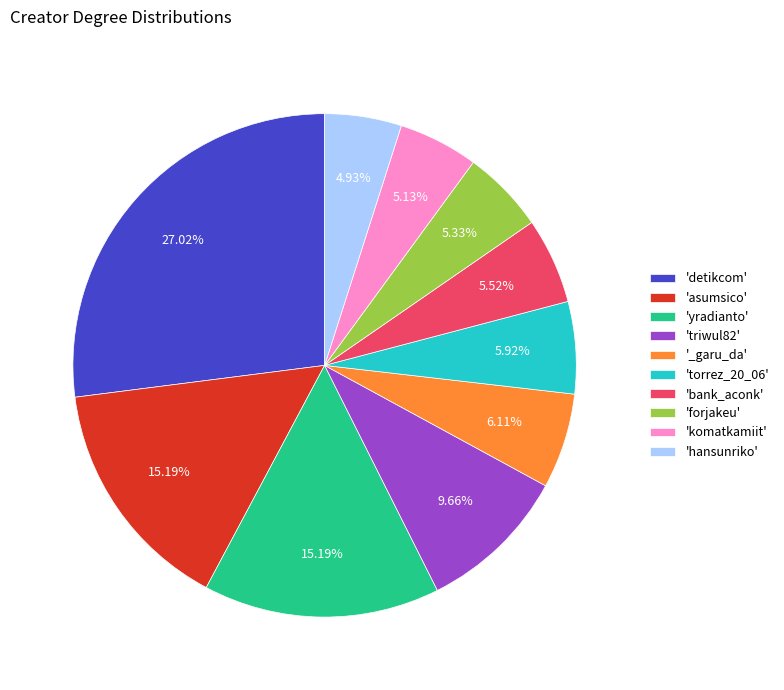

Combined, do 'forjakeu' and 'hansunriko' account for over 50%?

No